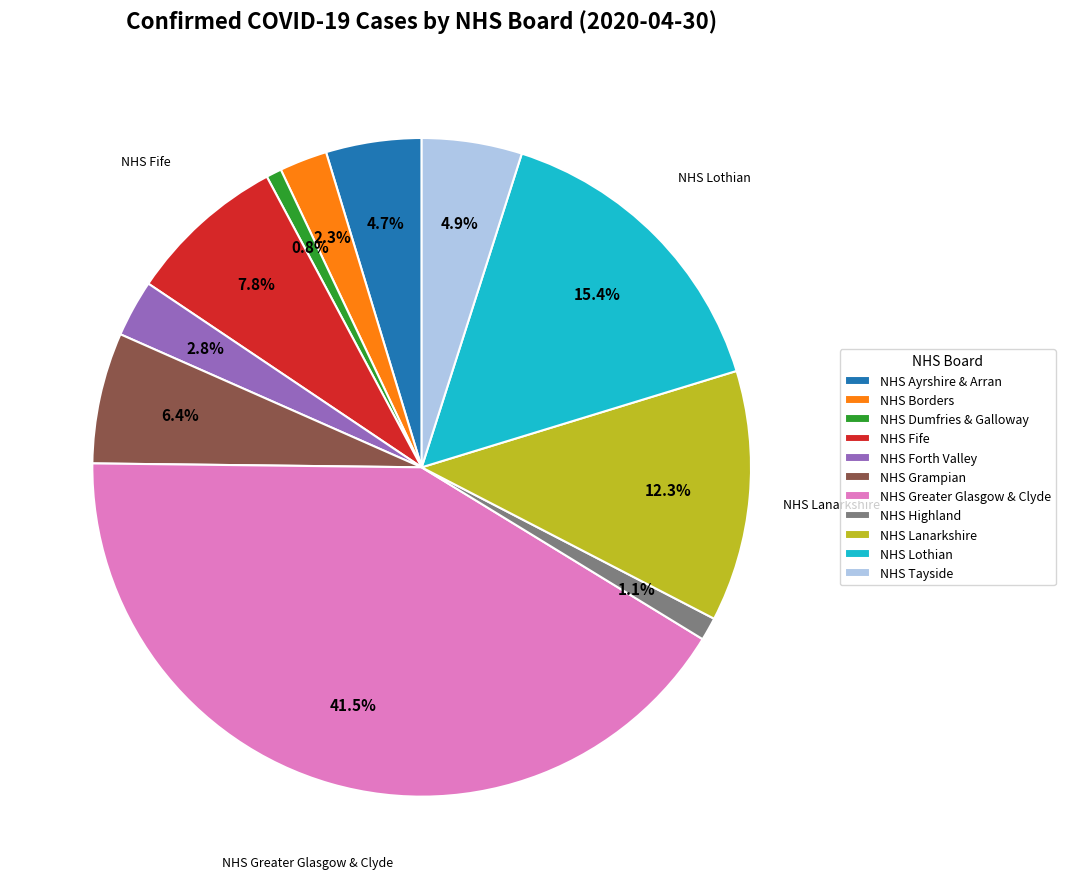

How many slices are in this pie chart?

11